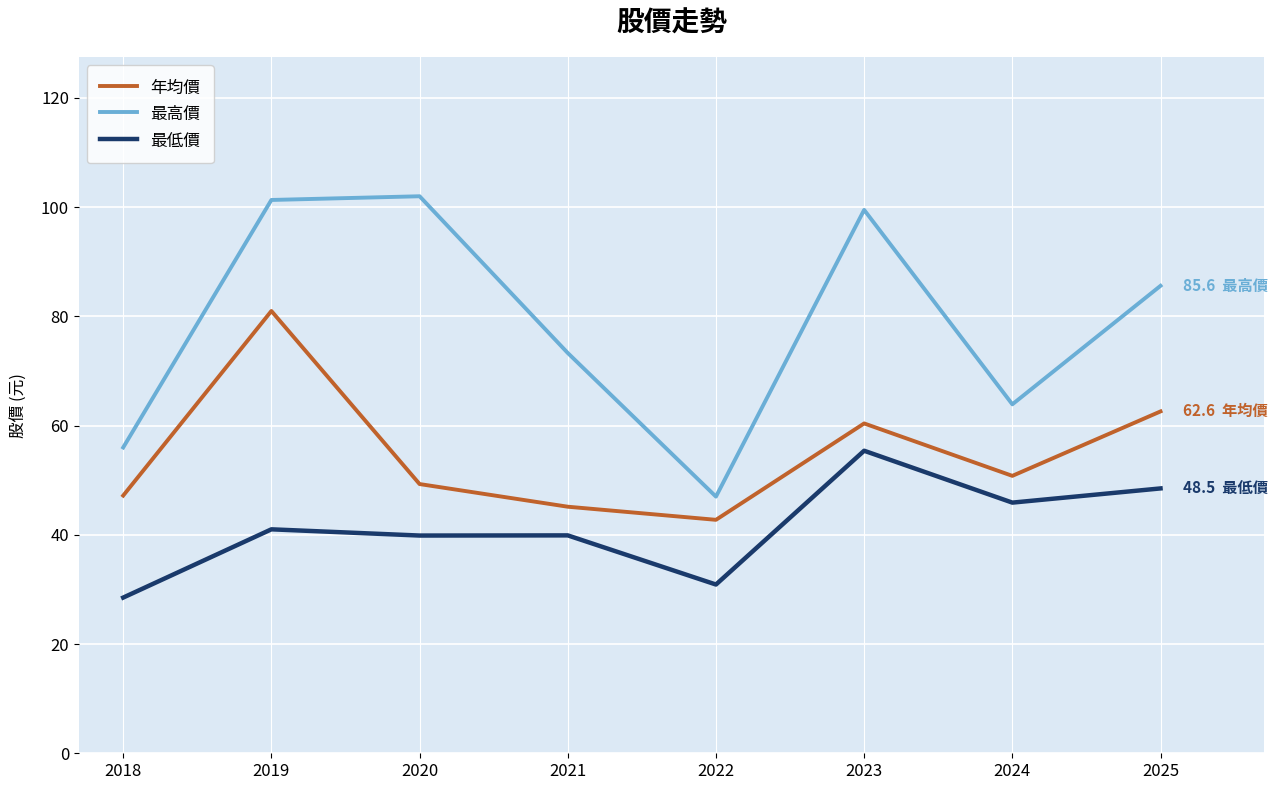

True or false: 最低價 and 年均價 cross at least once.

False